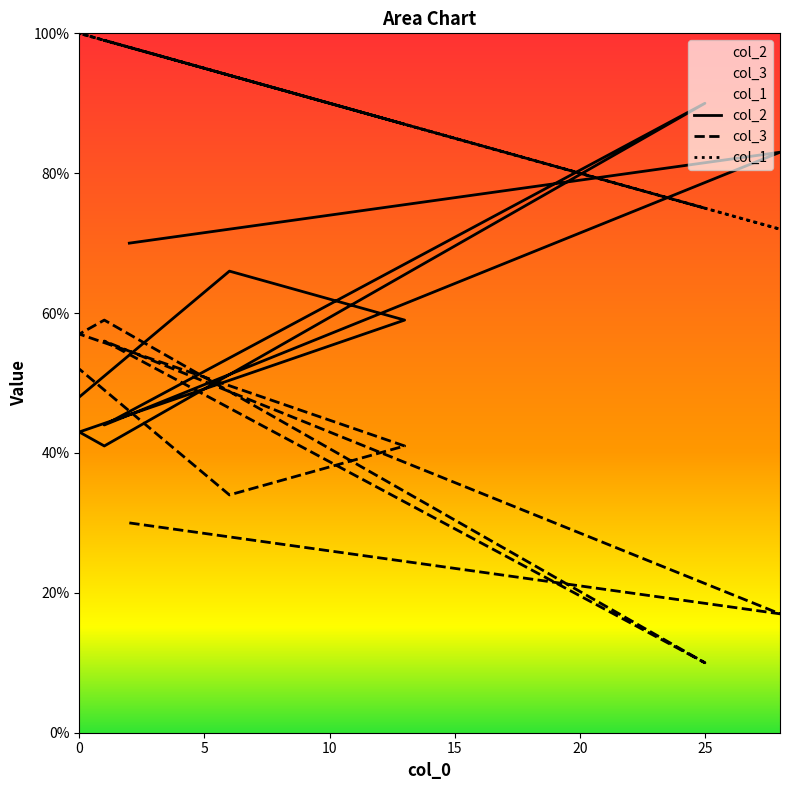

Is the value of col_2 at 1 greater than the value of col_1 at 6?

No